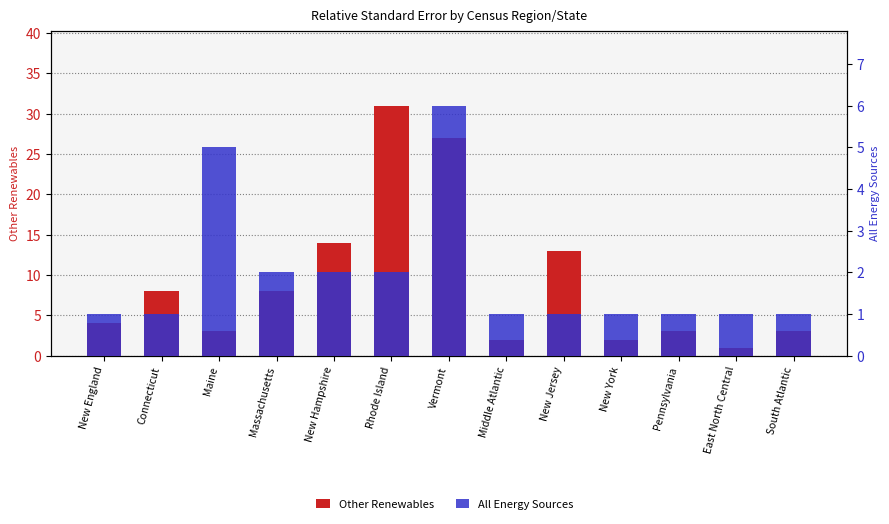

How many bars are there in each group?

2